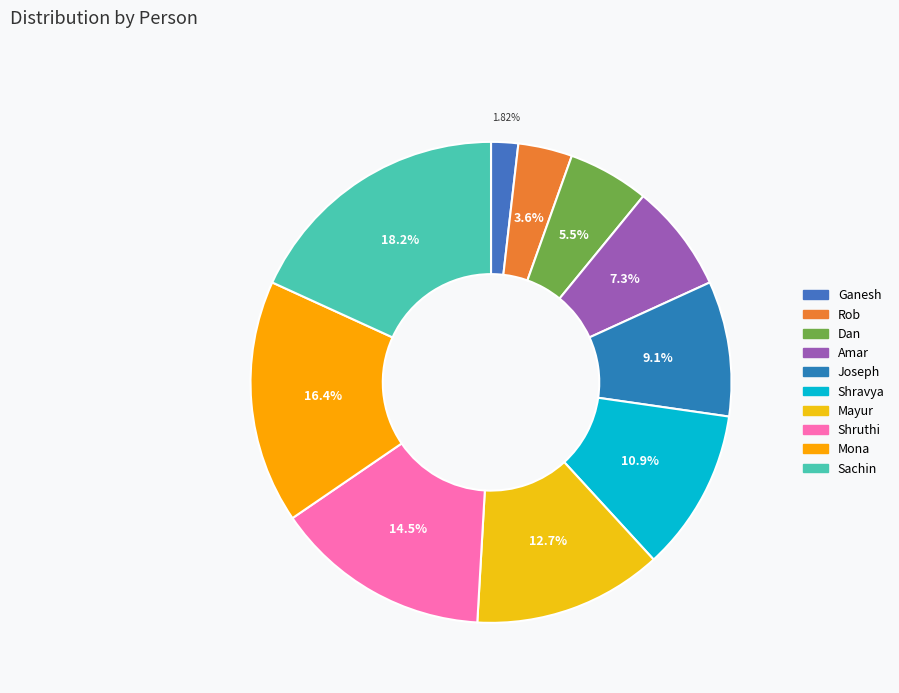

Count the number of slices in the pie.

10